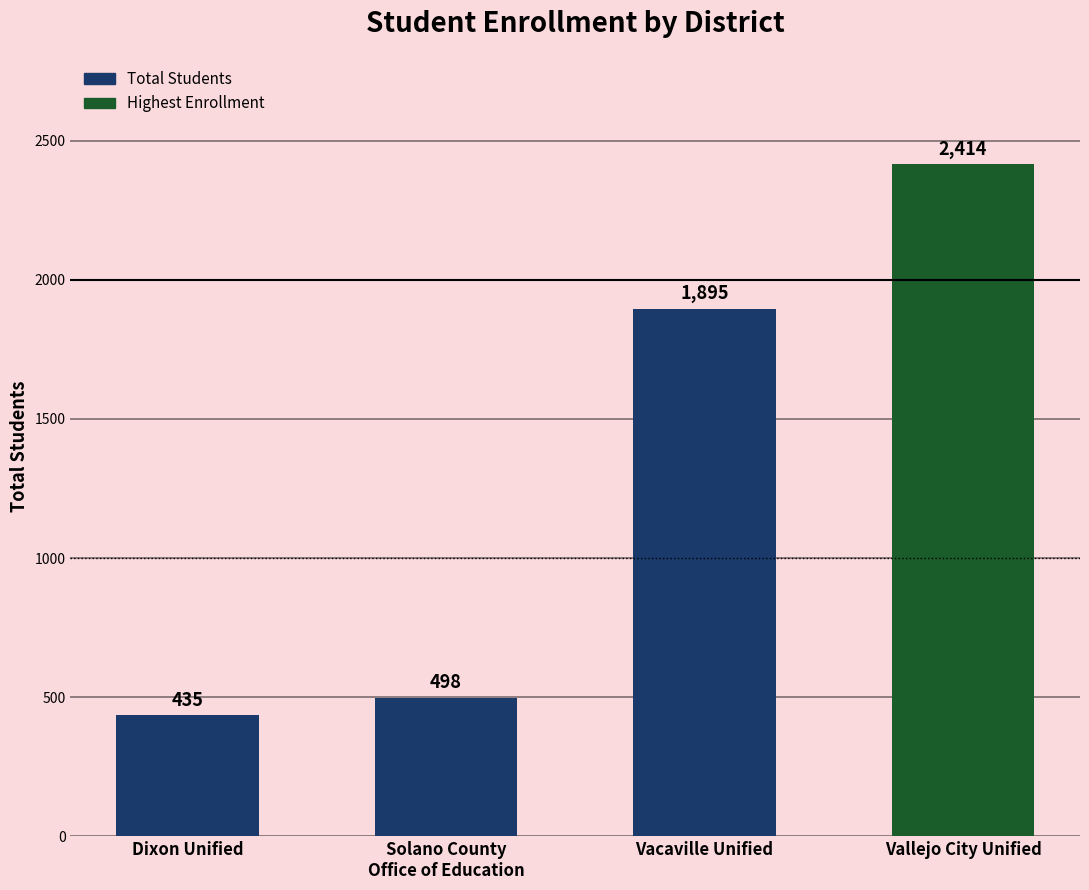

Is it true that the value at Vallejo City Unified is 1500?

False